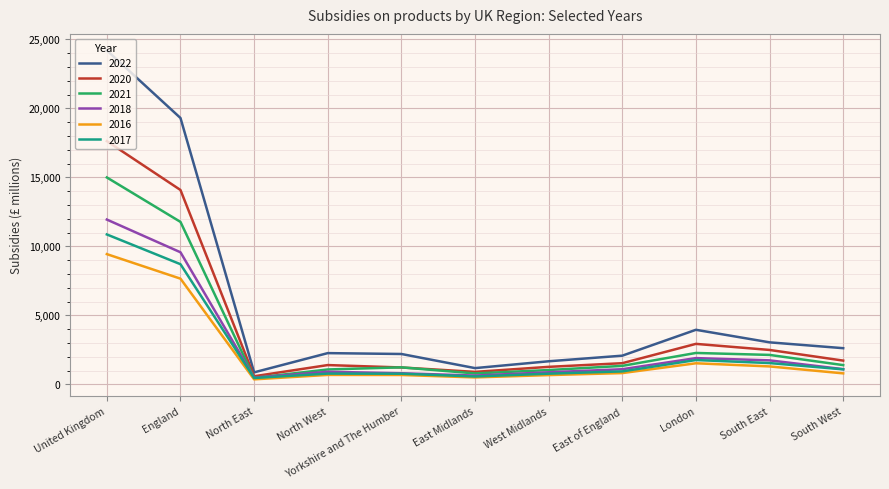

Is the value of 2020 at London greater than the value of 2016 at East Midlands?

Yes